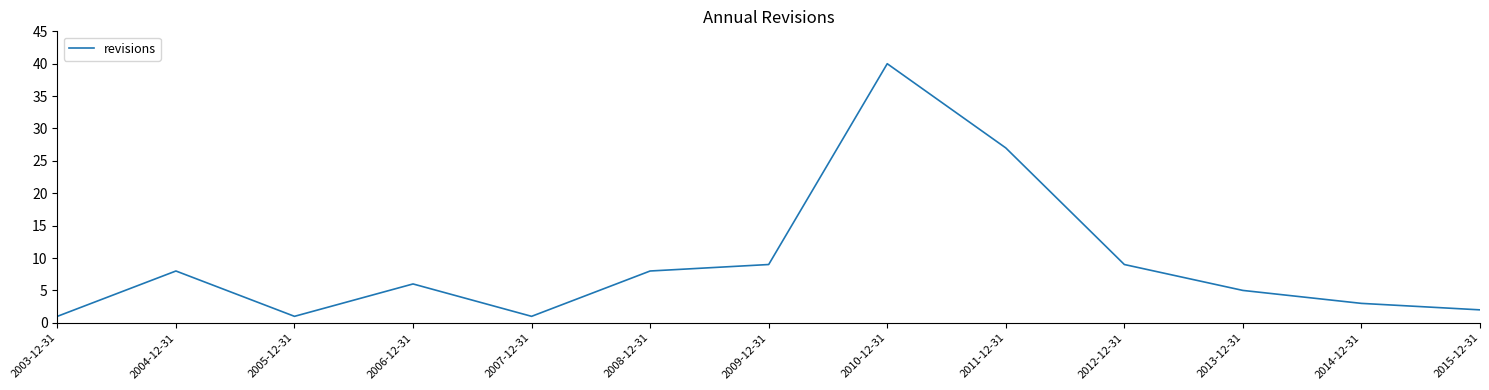

What is the change in value from 2005-12-31 to 2010-12-31?

+39